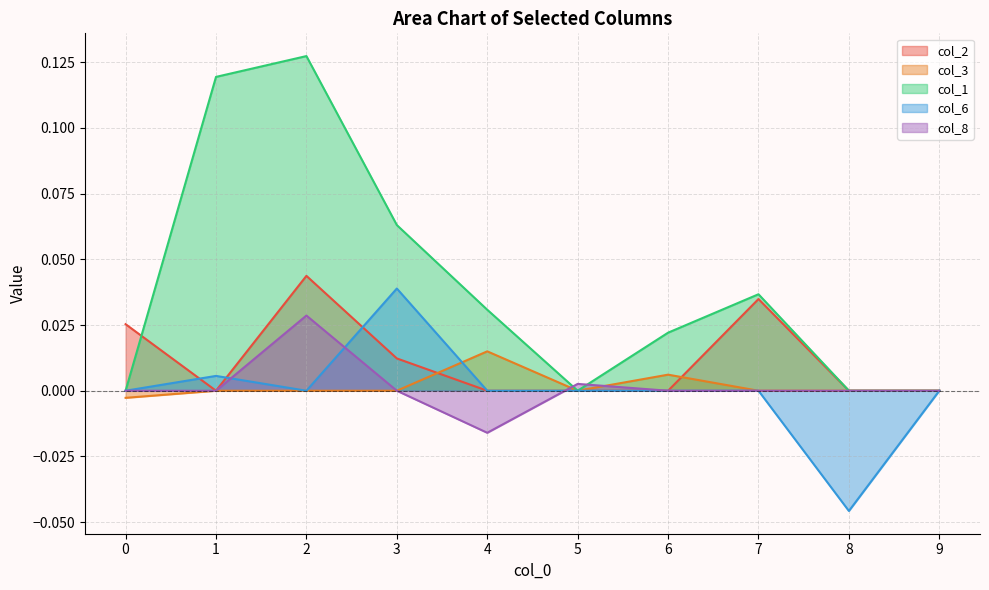

How many data points in col_8 are above 0?

2